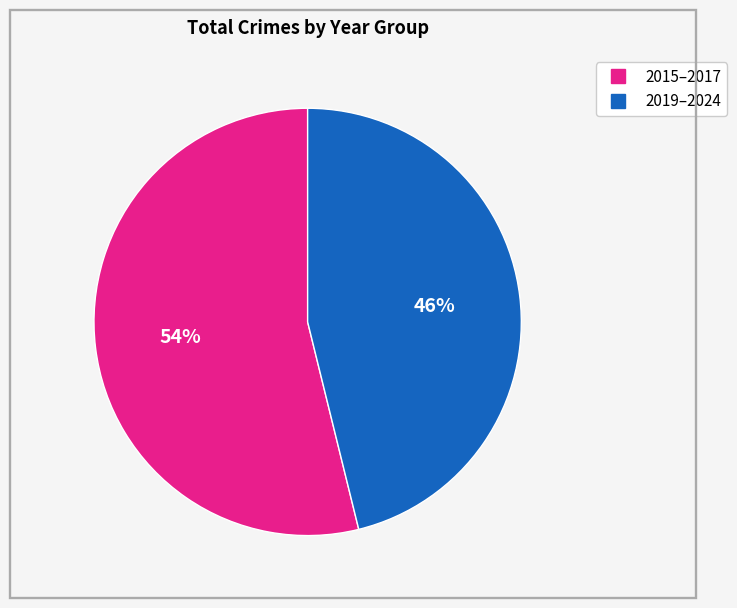

Is there a majority slice in this chart?

Yes